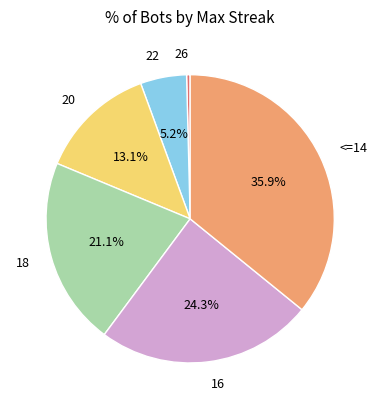

To the nearest percent, what percentage of the pie is 16?

24%